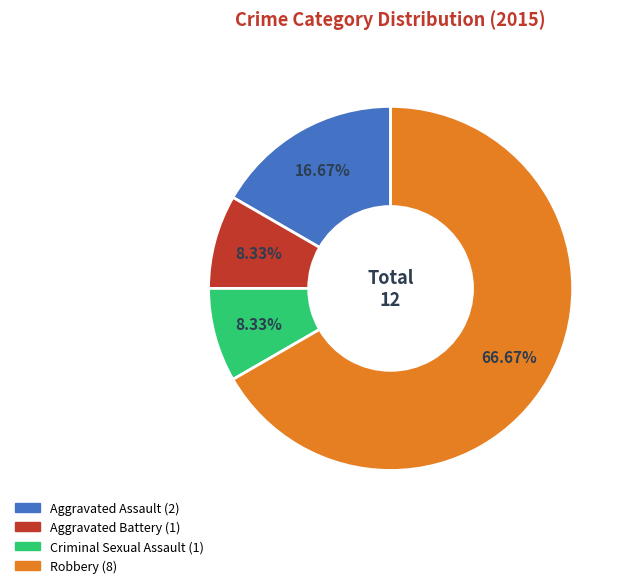

True or false: Aggravated Battery accounts for 8% of the total.

True